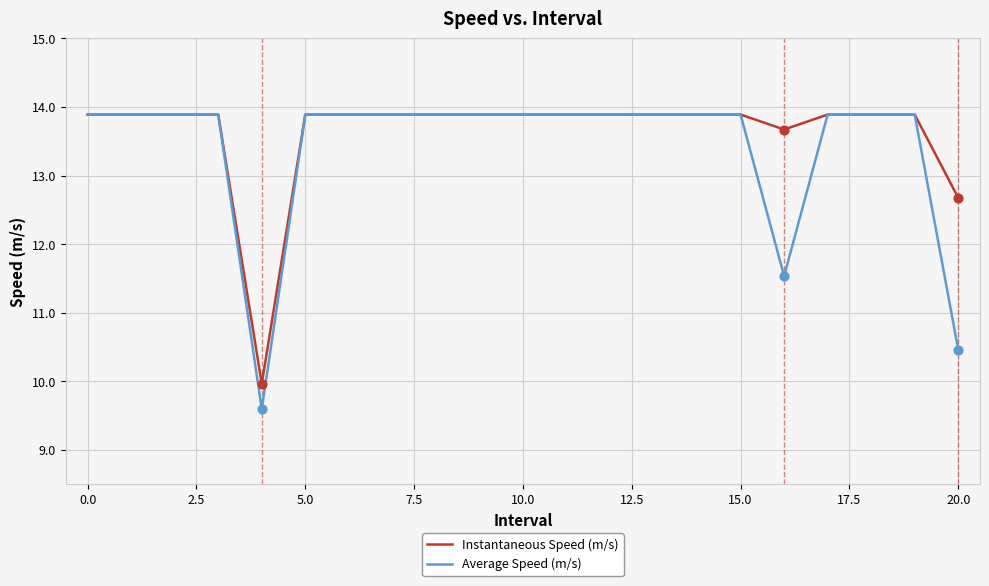

What are all the series names shown in the legend?

Instantaneous Speed (m/s), Average Speed (m/s)